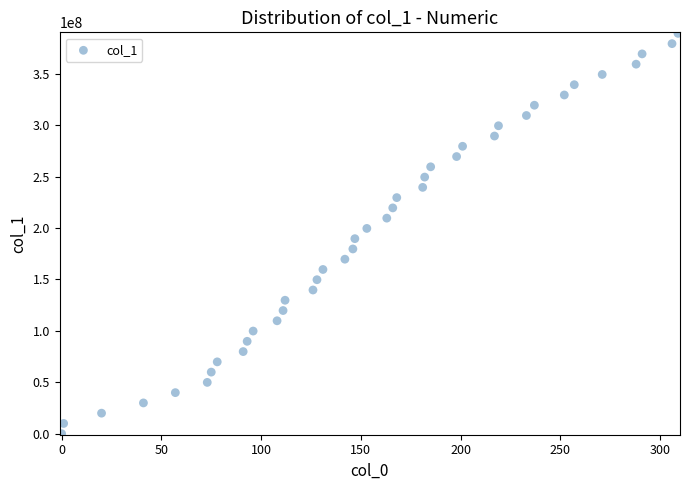

What is the range of X values (max minus min)?

309